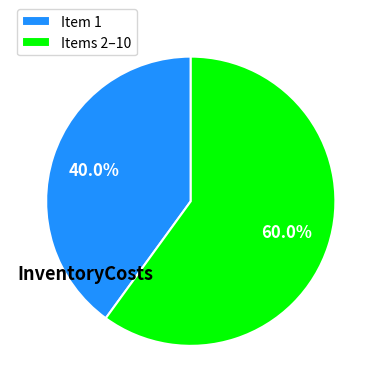

Is there a majority slice in this chart?

Yes